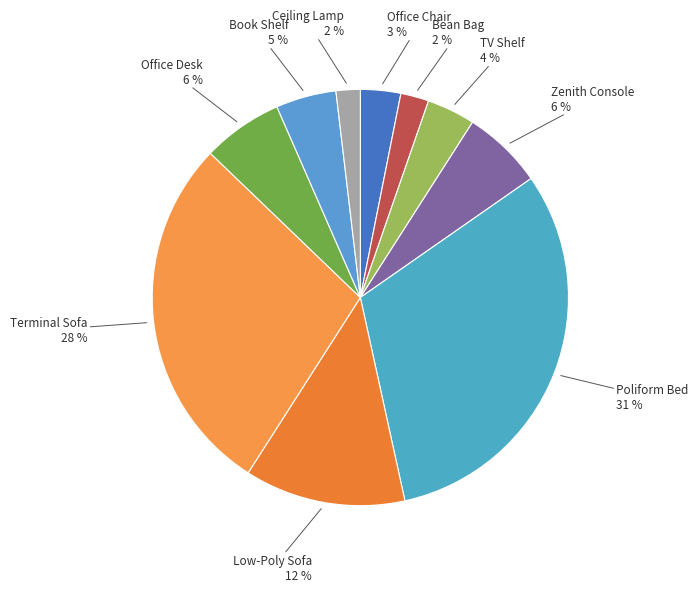

Which category has the biggest portion of the pie?

Poliform Bed